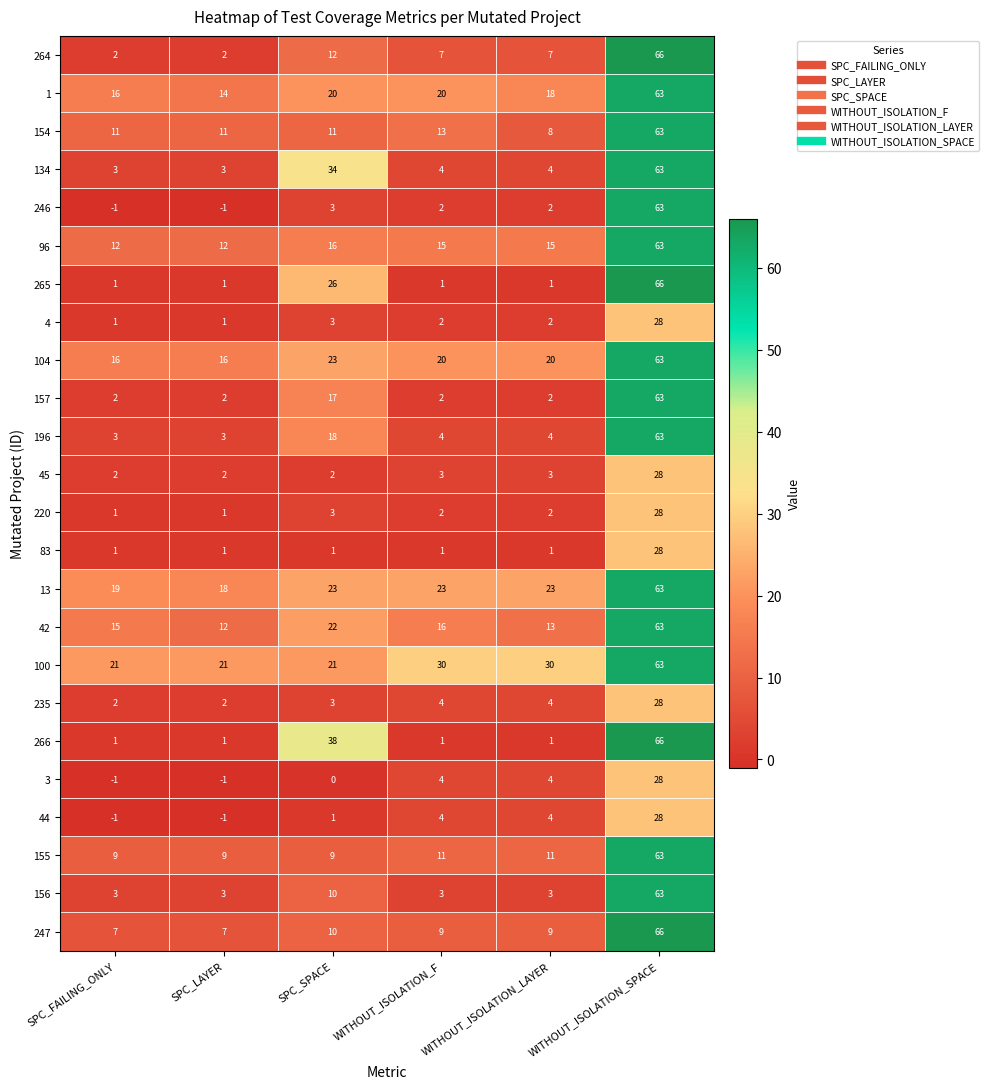

Which series changed the most between WITHOUT_ISOLATION_F and WITHOUT_ISOLATION_LAYER?

154